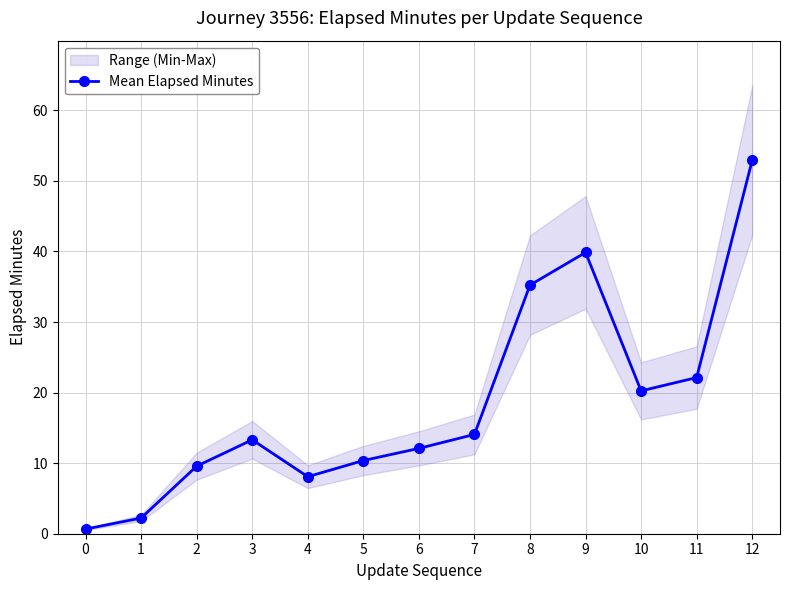

Reading right to left, extract all data points from this chart.

52.9	22.1	20.2	39.9	35.2	14.1	12.1	10.4	8.1	13.3	9.6	2.2	0.7